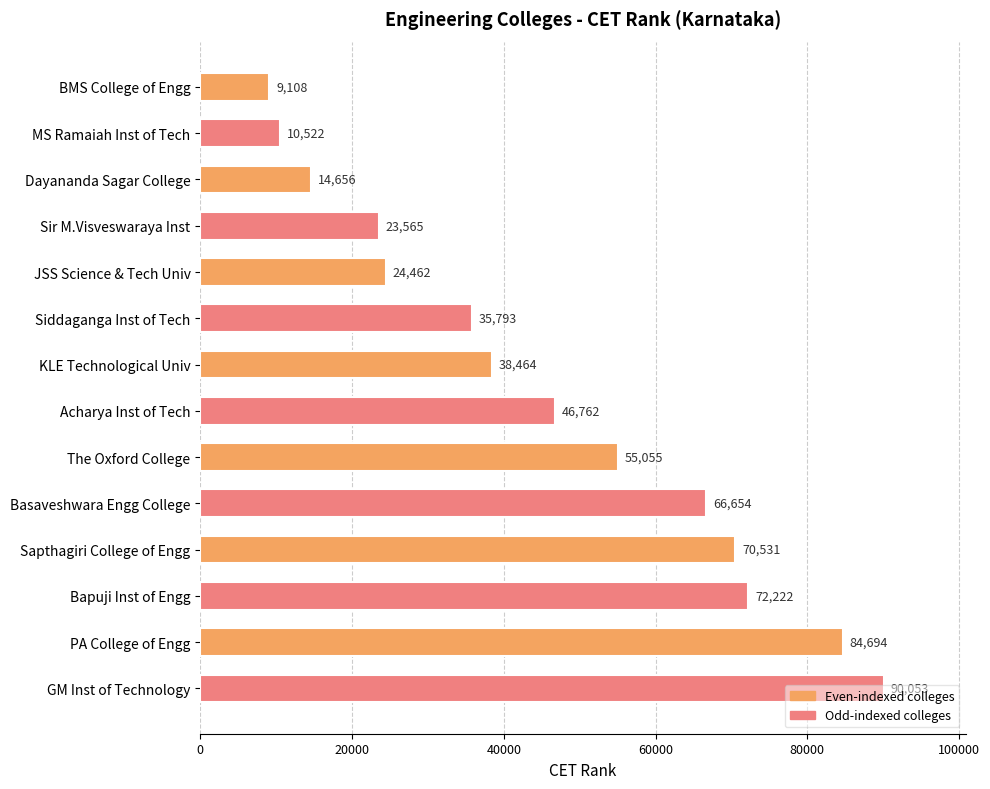

What is the difference between the maximum and minimum values?

80945